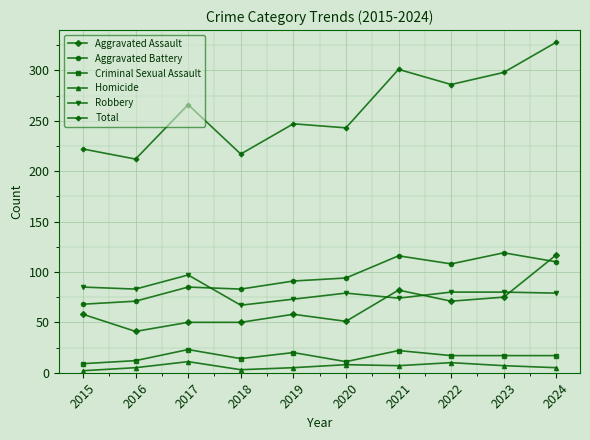

Where do Robbery and Aggravated Assault first cross each other?

2020 and 2021